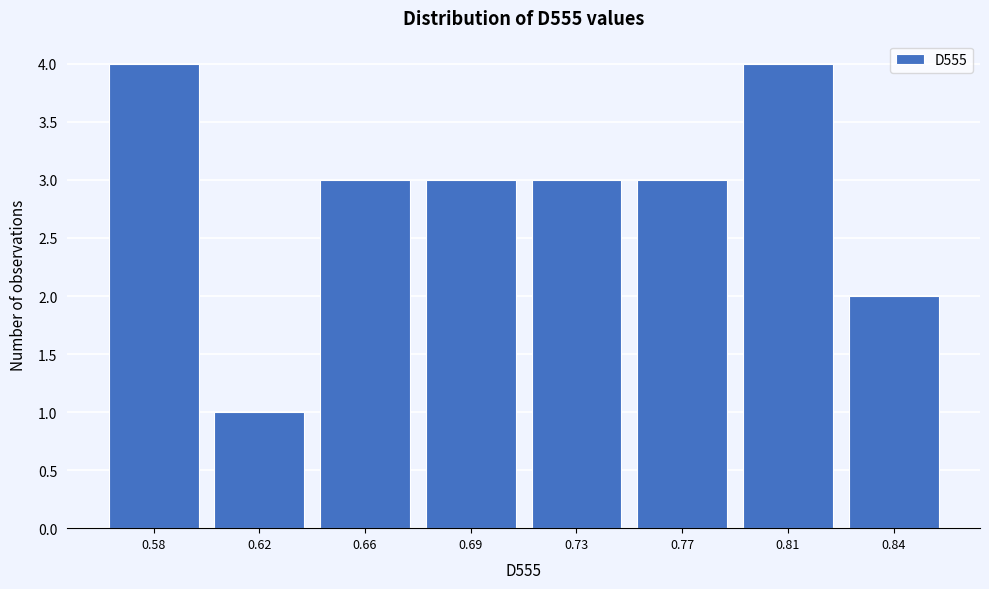

Reading right to left, list all the values displayed in this chart.

0.84=2	0.81=4	0.77=3	0.73=3	0.69=3	0.66=3	0.62=1	0.58=4